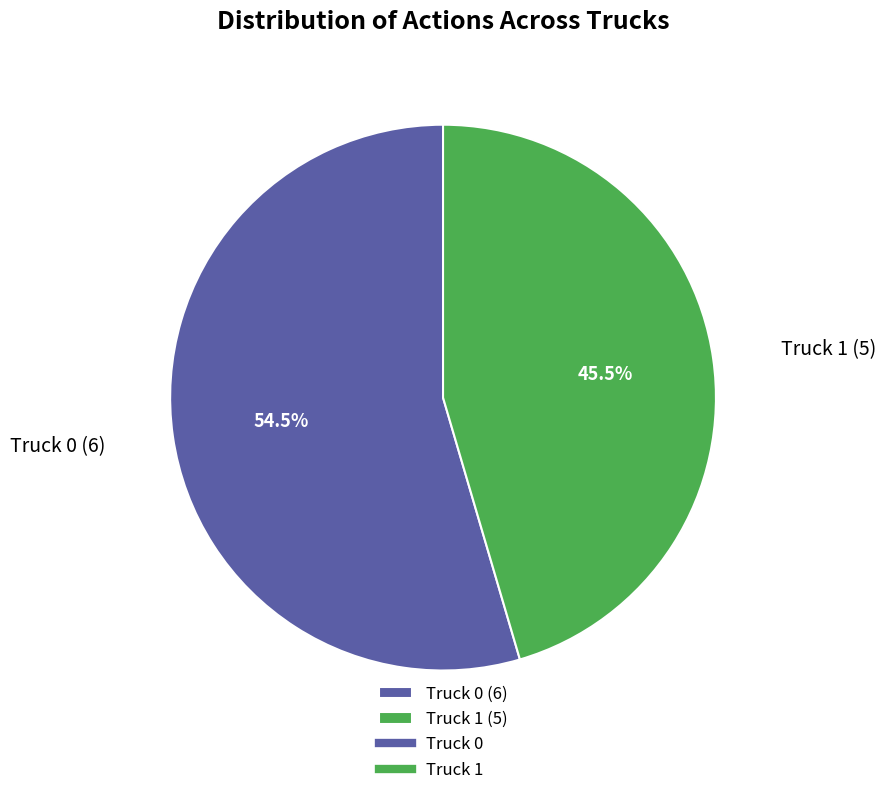

Does Truck 1 represent more than half of the total?

No